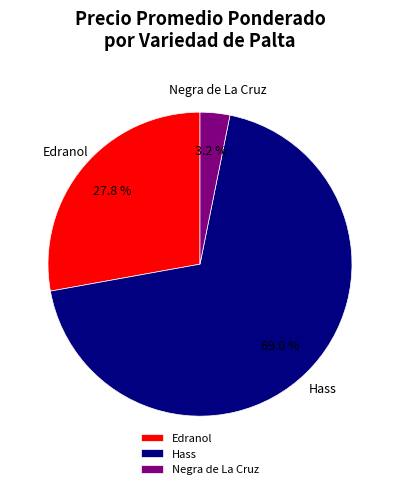

Is there a majority slice in this chart?

Yes